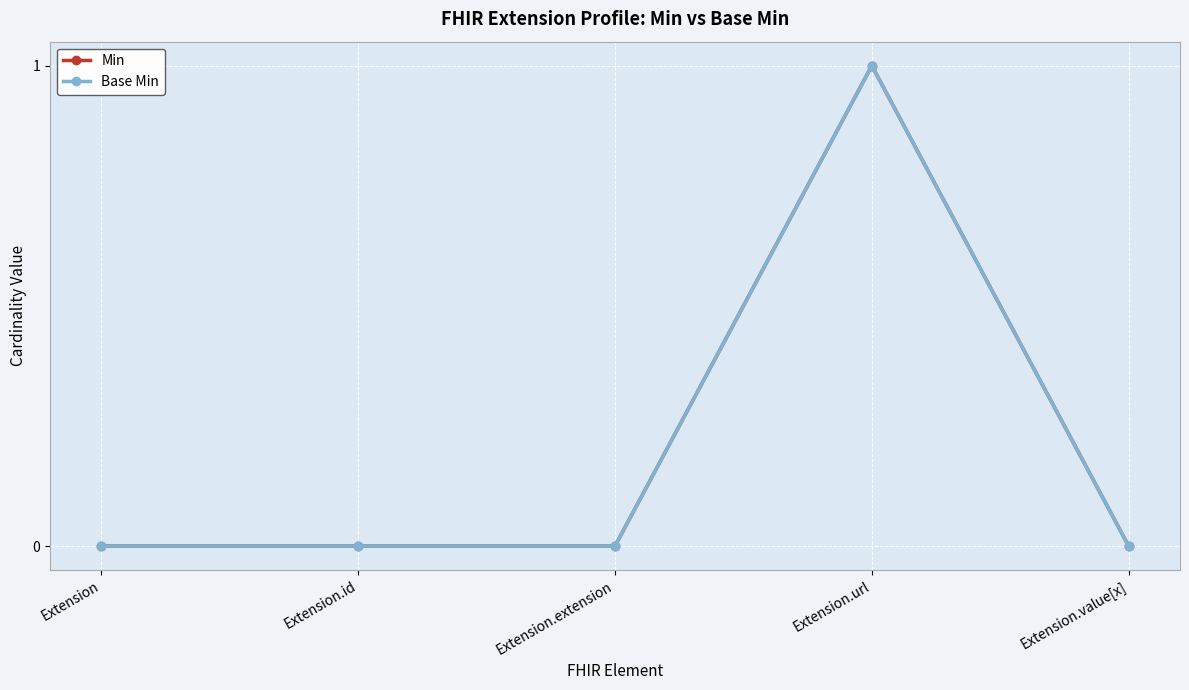

Is this an area chart (filled region under the line)?

No